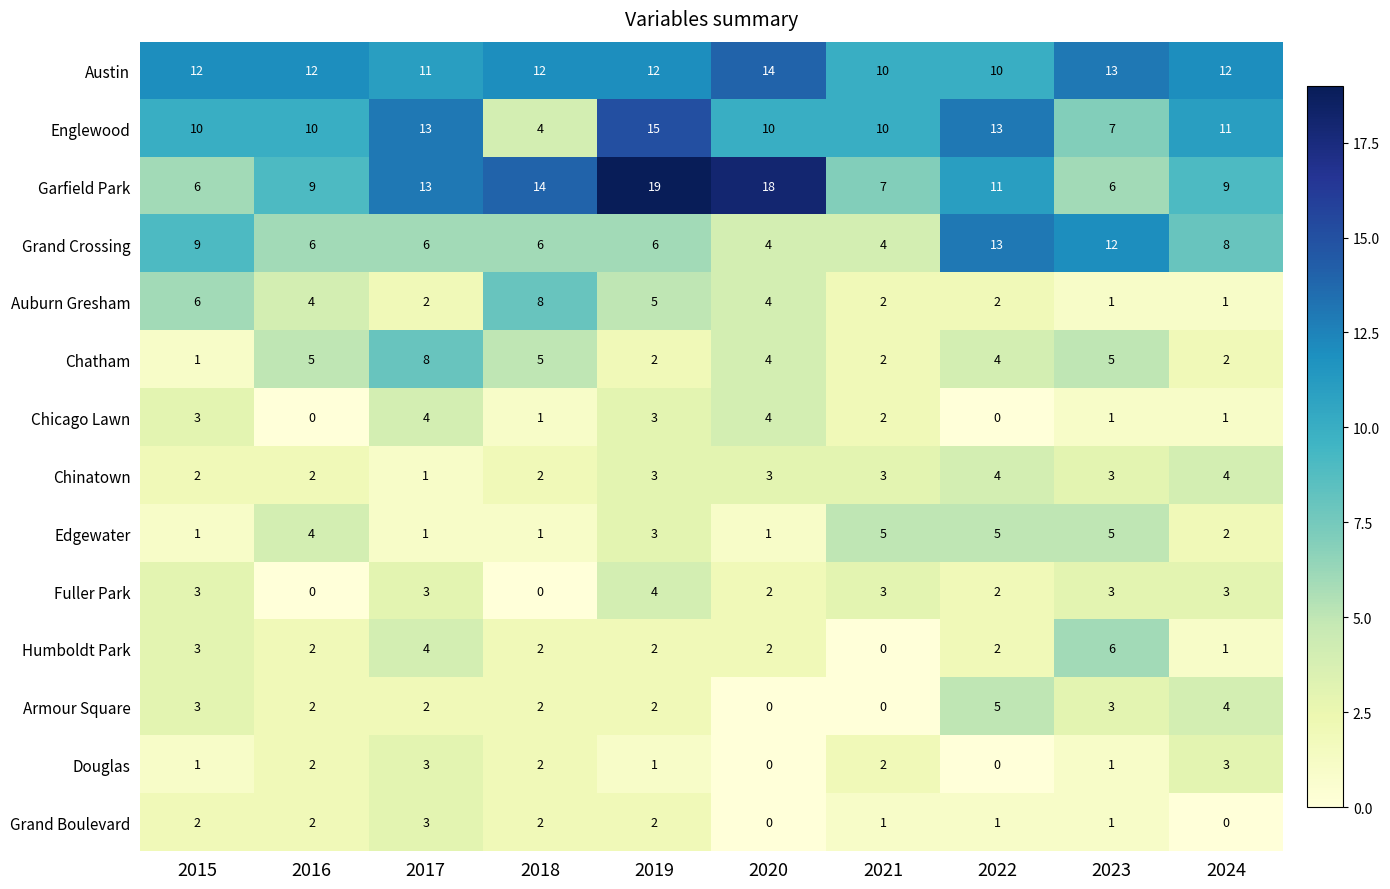

What is the sum of all Grand Boulevard values?

14